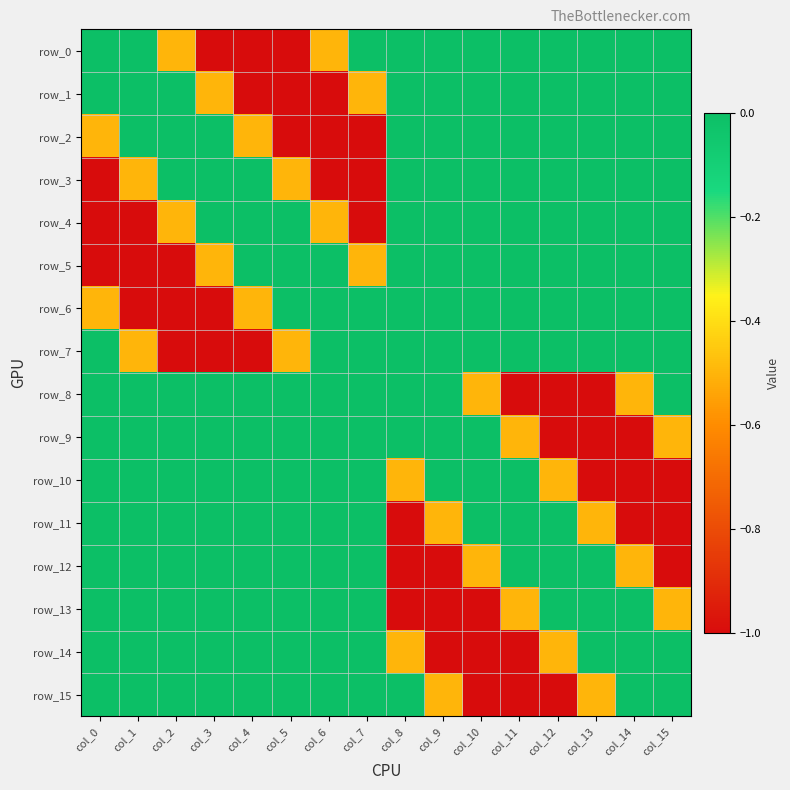

List the labels in order of row_13 value, largest first.

col_0, col_1, col_2, col_3, col_4, col_5, col_6, col_7, col_12, col_13, col_14, col_11, col_15, col_8, col_9, col_10